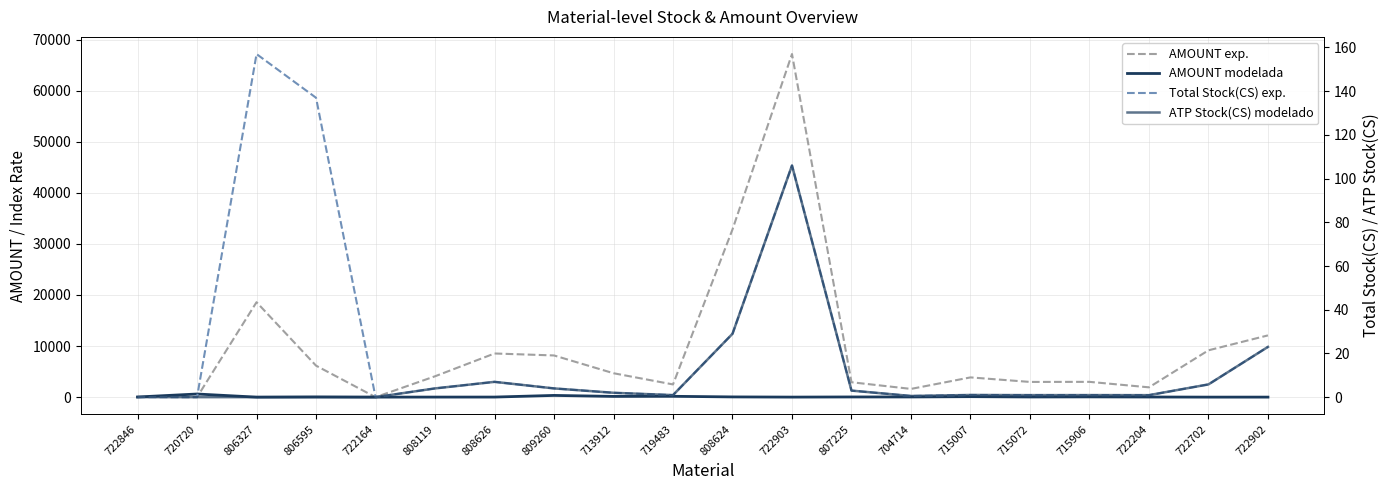

At which category does Total Stock(CS) exp. reach its first local peak?

806327